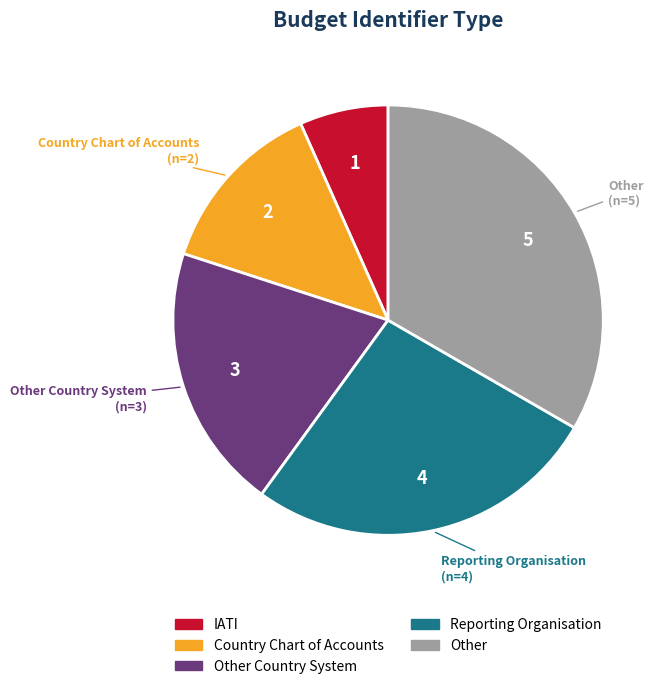

Does any single category account for the majority?

No